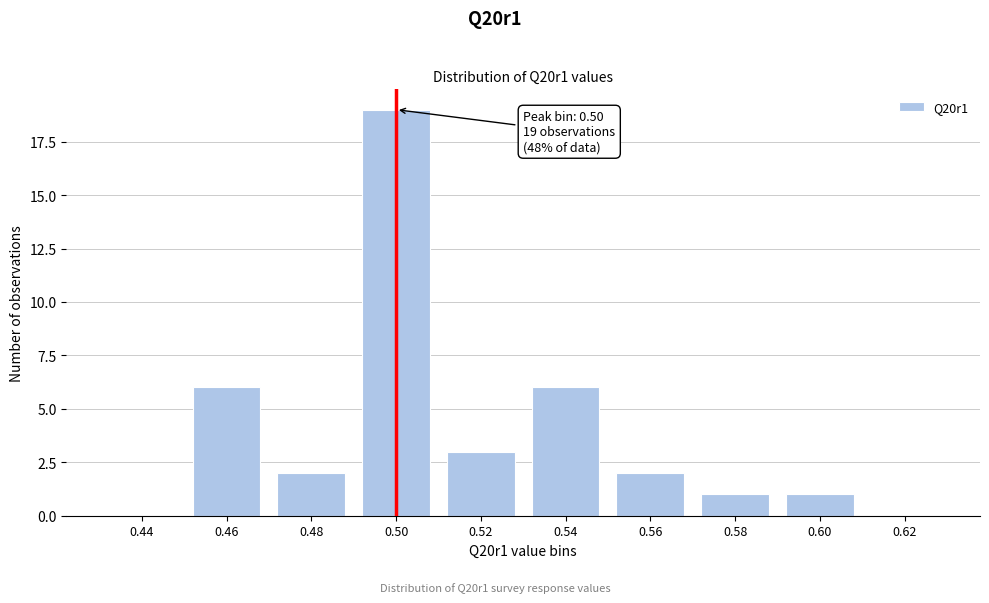

Reading left to right, what are all the values shown in this chart?

0.44=0	0.46=6	0.48=2	0.50=19	0.52=3	0.54=6	0.56=2	0.58=1	0.60=1	0.62=0